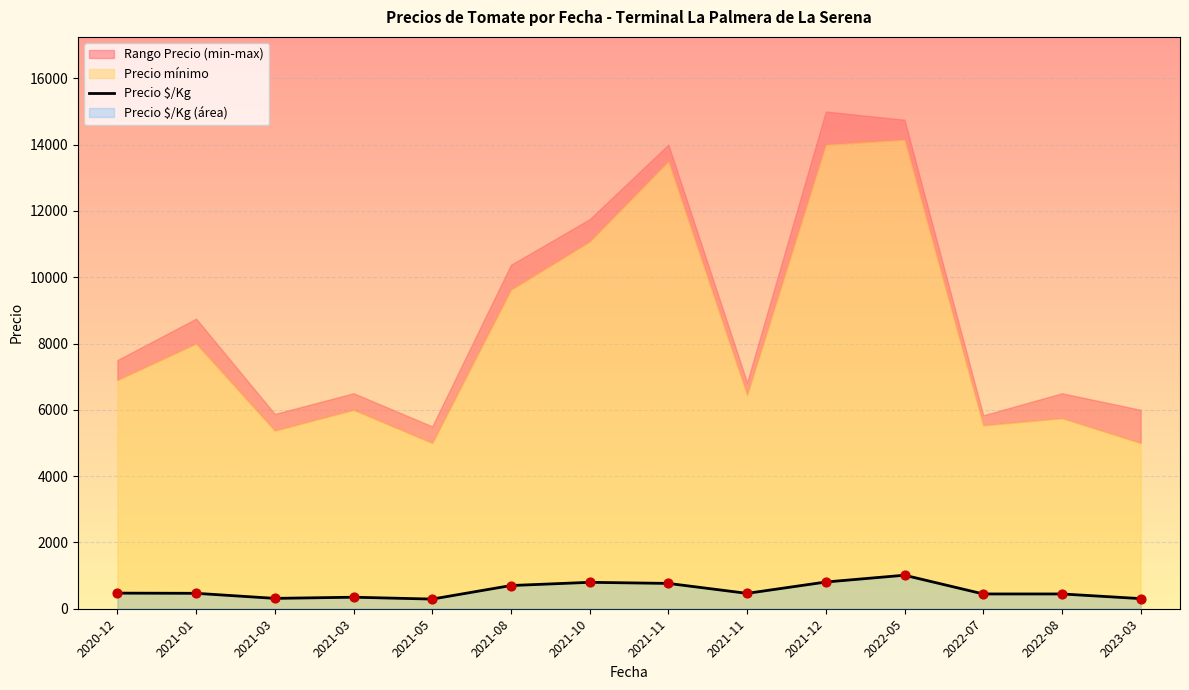

What is the change in value from 2020-12 to 2023-03?

-165.5